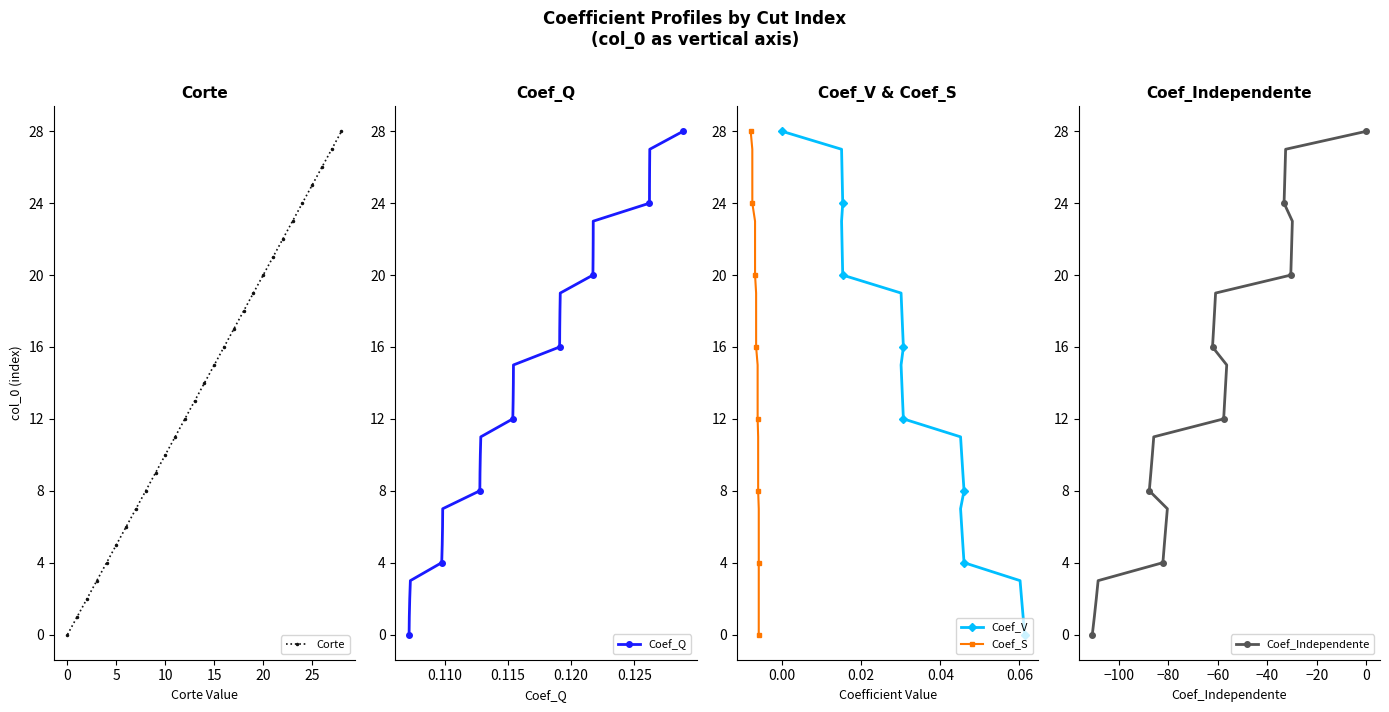

True or false: Coef_Q and Coef_Independente cross at least once.

False